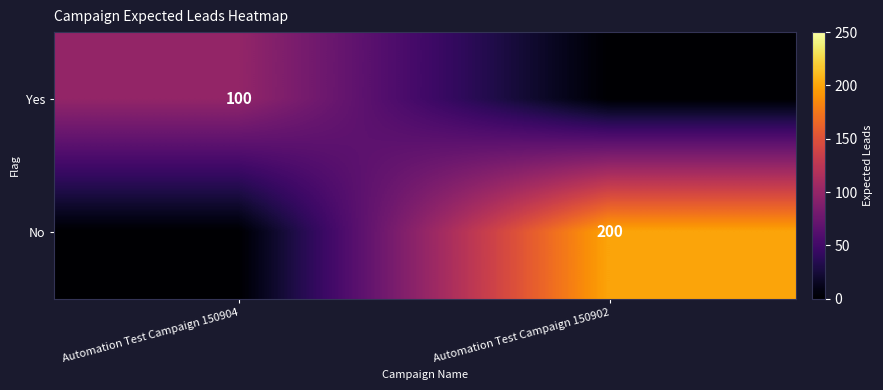

The Yes series shows 165 at Automation Test Campaign 150904. True or false?

False